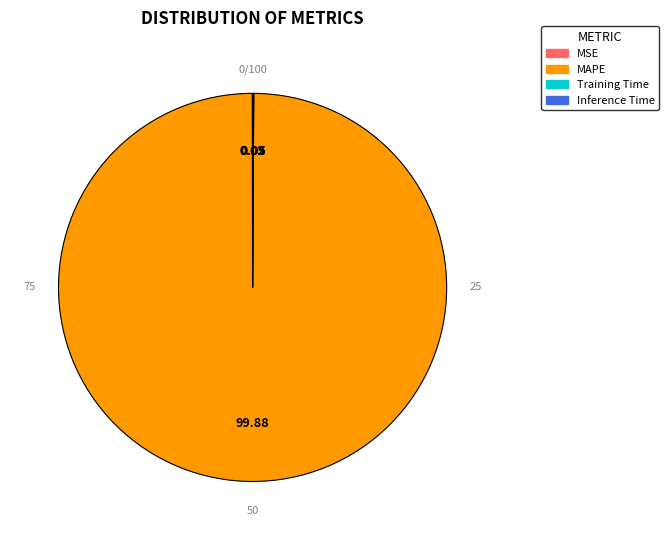

Combined, what portion of the pie is Inference Time and MAPE?

99.9%